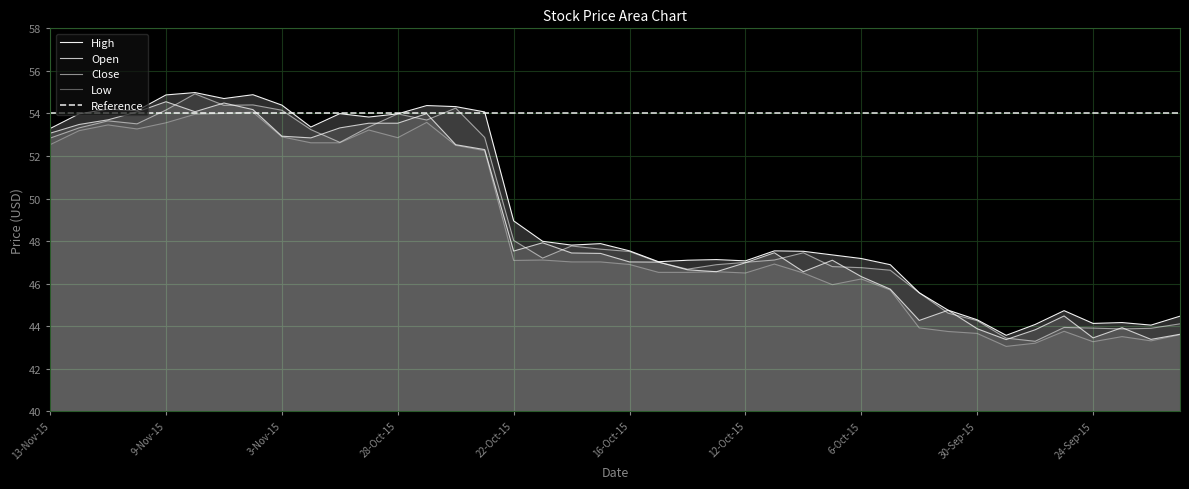

The value of High at 7-Oct-15 is 47.4. True or false?

True